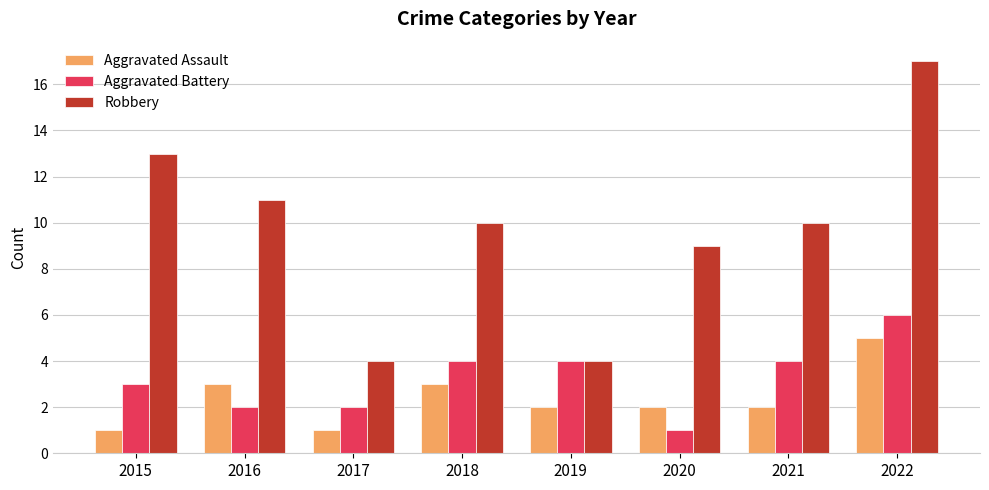

Between 2017 and 2020, which series saw the biggest shift?

Robbery